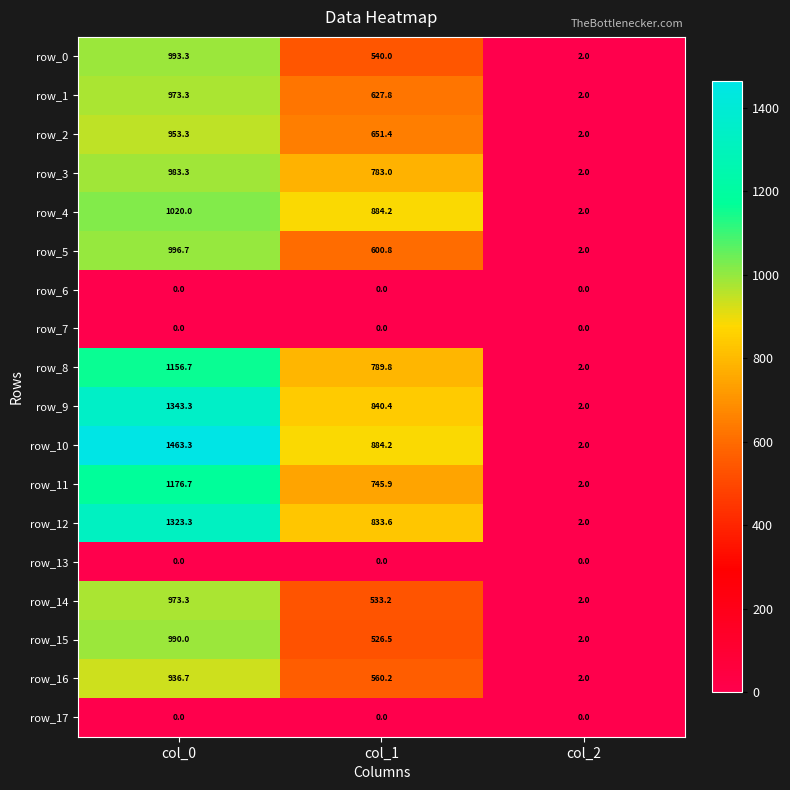

Reading left to right, extract all data points from this chart.

row_0: col_0=993.3	col_1=540.0	col_2=2.0
row_1: col_0=973.3	col_1=627.8	col_2=2.0
row_2: col_0=953.3	col_1=651.4	col_2=2.0
row_3: col_0=983.3	col_1=783.0	col_2=2.0
row_4: col_0=1020.0	col_1=884.2	col_2=2.0
row_5: col_0=996.7	col_1=600.8	col_2=2.0
row_6: col_0=0.0	col_1=0.0	col_2=0.0
row_7: col_0=0.0	col_1=0.0	col_2=0.0
row_8: col_0=1156.7	col_1=789.8	col_2=2.0
row_9: col_0=1343.3	col_1=840.4	col_2=2.0
row_10: col_0=1463.3	col_1=884.2	col_2=2.0
row_11: col_0=1176.7	col_1=745.9	col_2=2.0
row_12: col_0=1323.3	col_1=833.6	col_2=2.0
row_13: col_0=0.0	col_1=0.0	col_2=0.0
row_14: col_0=973.3	col_1=533.2	col_2=2.0
row_15: col_0=990.0	col_1=526.5	col_2=2.0
row_16: col_0=936.7	col_1=560.2	col_2=2.0
row_17: col_0=0.0	col_1=0.0	col_2=0.0